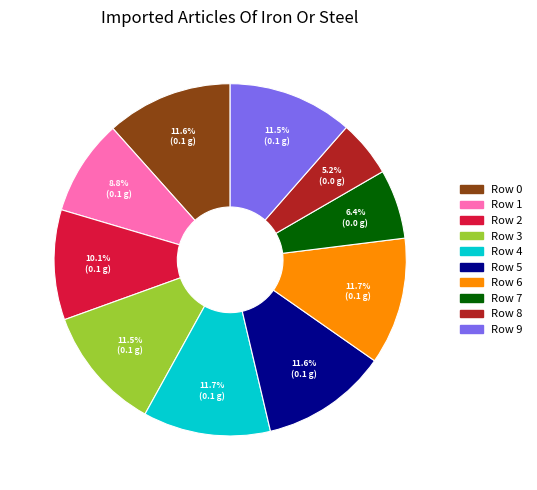

To the nearest percent, what is the combined percentage of Row 1 and Row 5?

20%